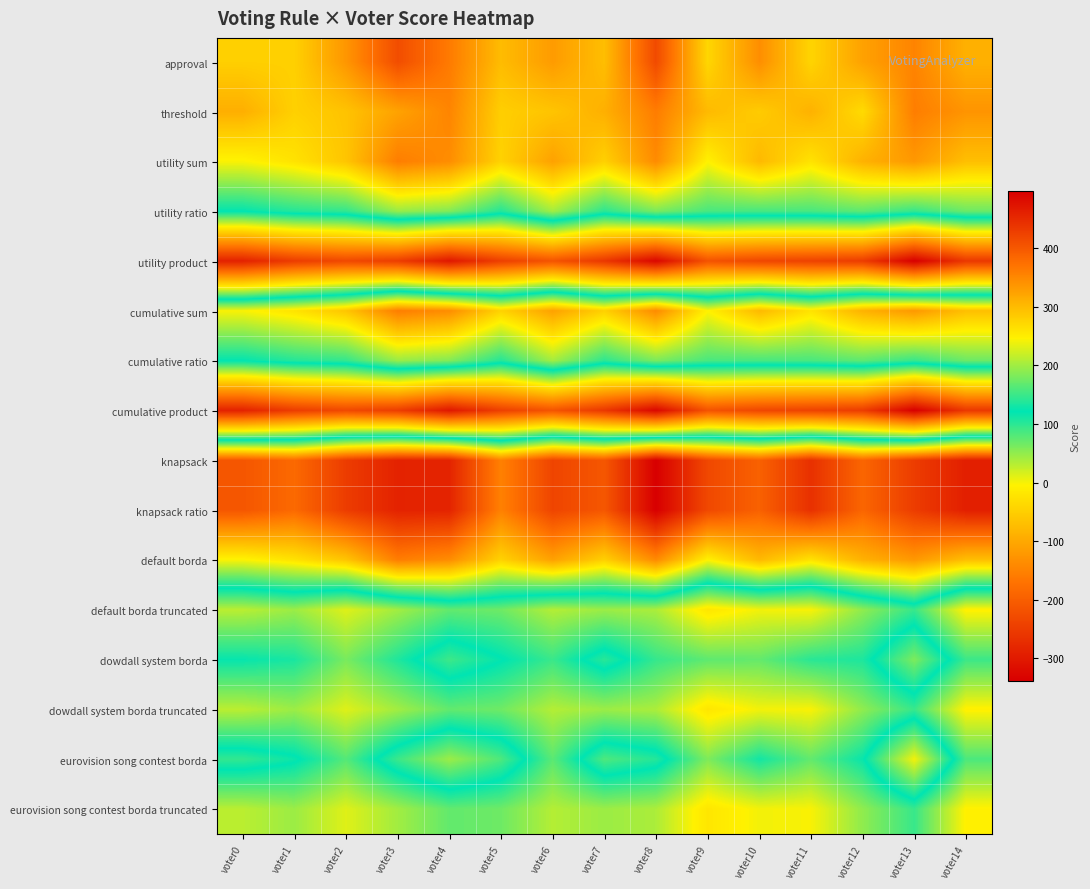

What is the total value across all series at voter10?

2348